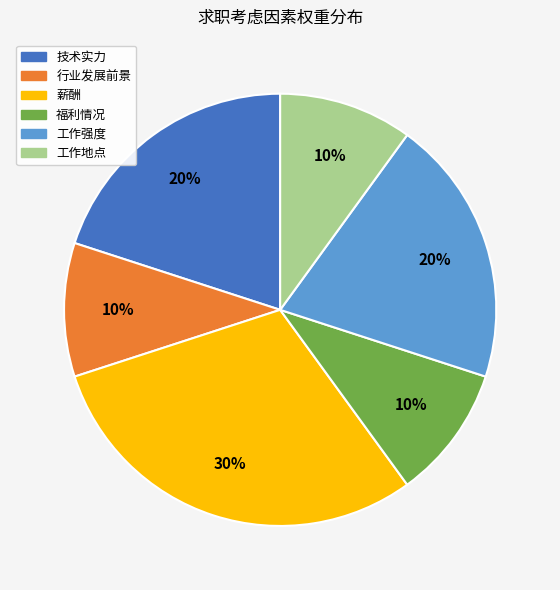

How many slices are in this pie chart?

6